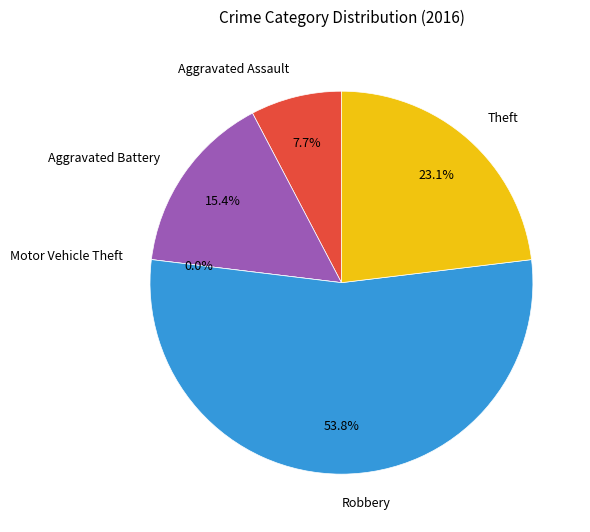

Is there any slice that represents more than half of the pie?

Yes